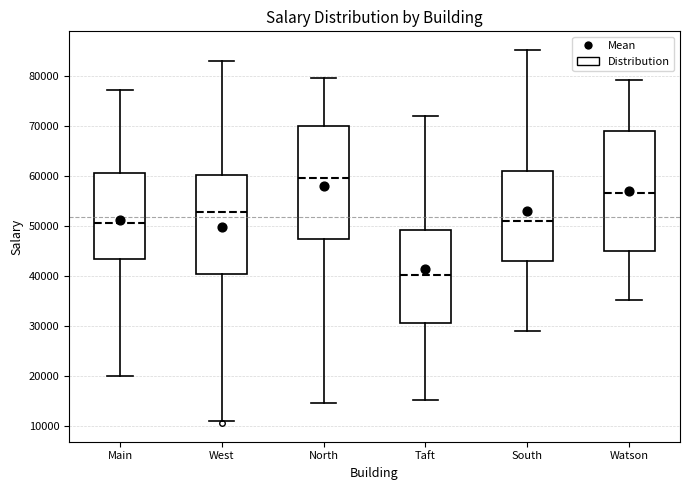

Which box is the tallest, from its lower edge to its upper edge?

Watson